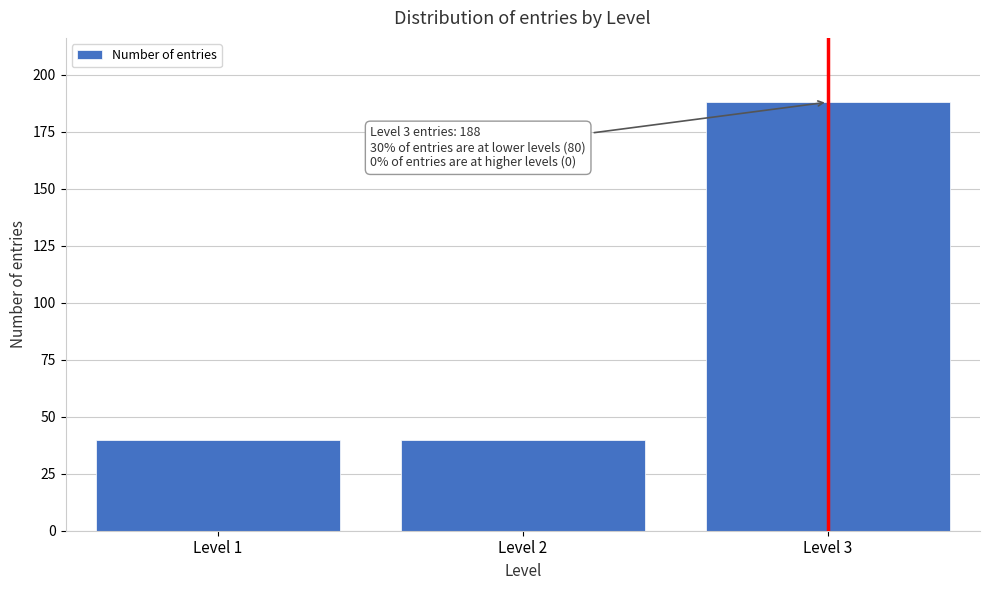

Reading right to left, extract all data points from this chart.

188	40	40